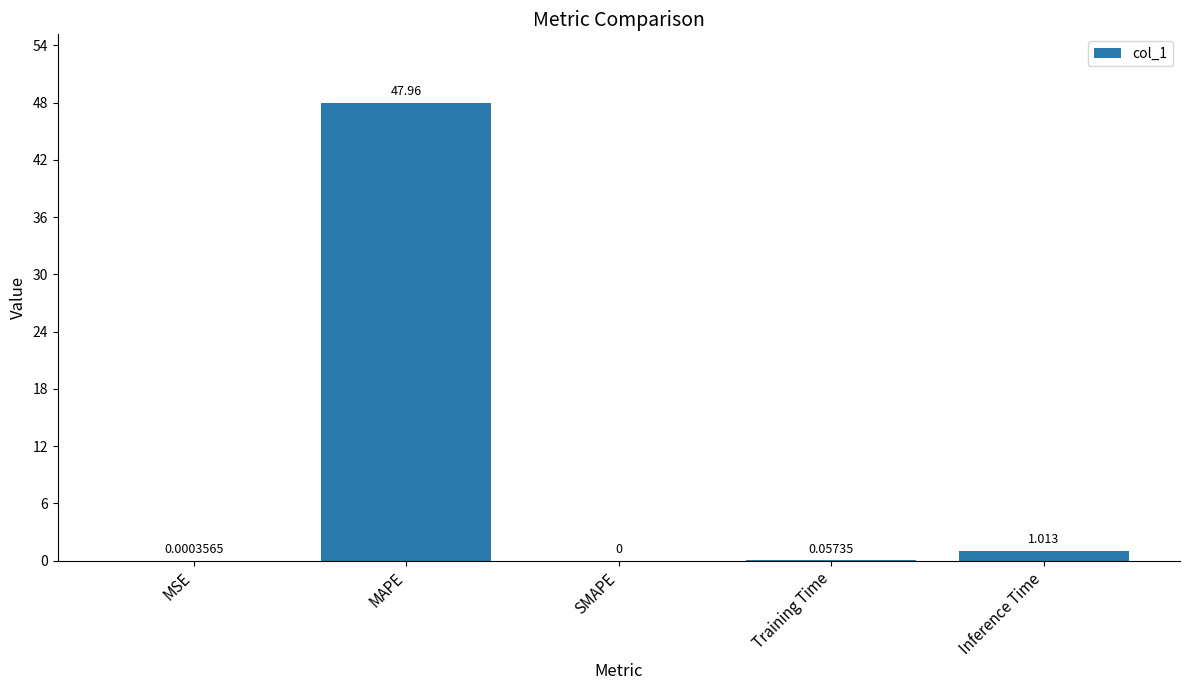

What is the sum of the values at SMAPE and MAPE?

48.0